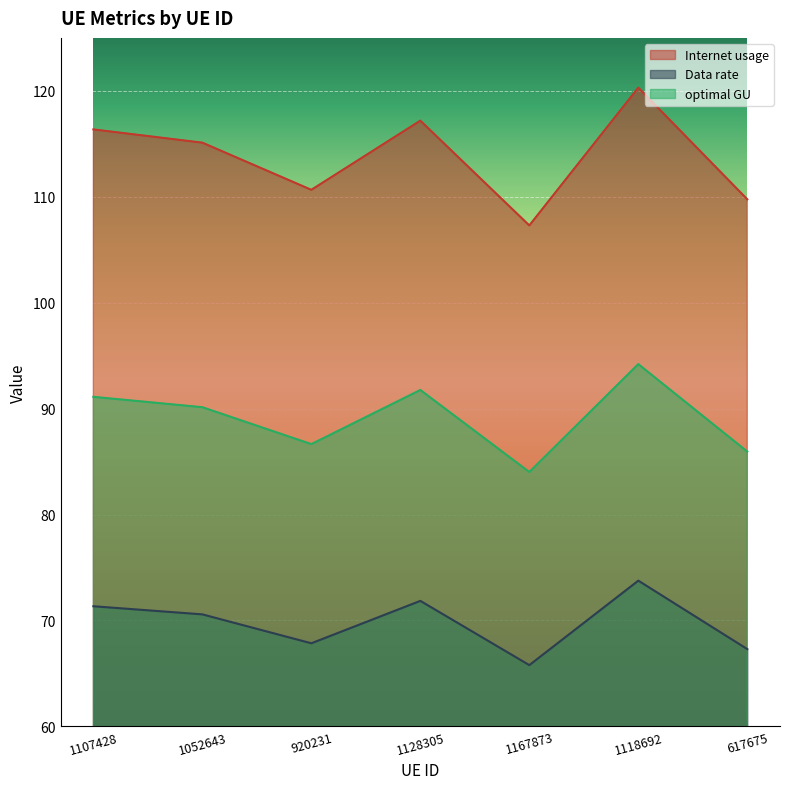

True or false: optimal GU has a value of 148.9 at 1118692.

False